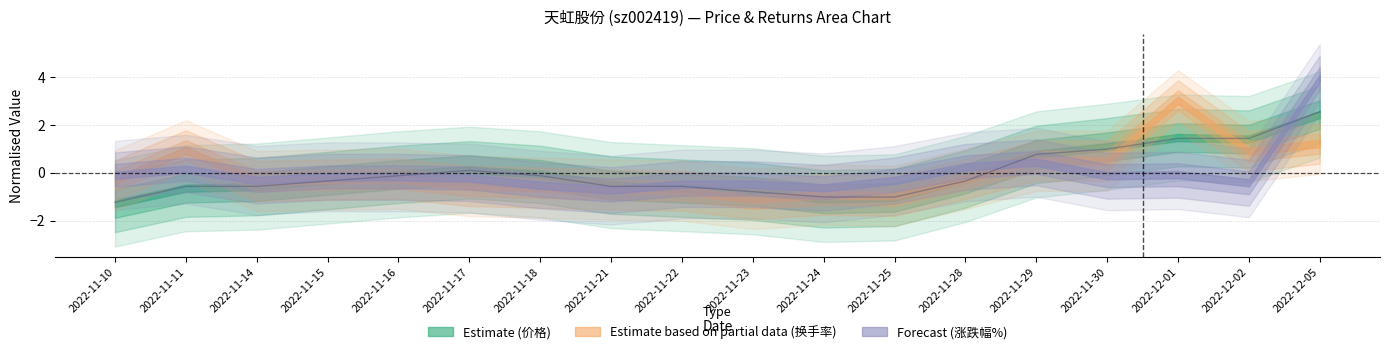

Which category has the lowest value across all series?

2022-11-10